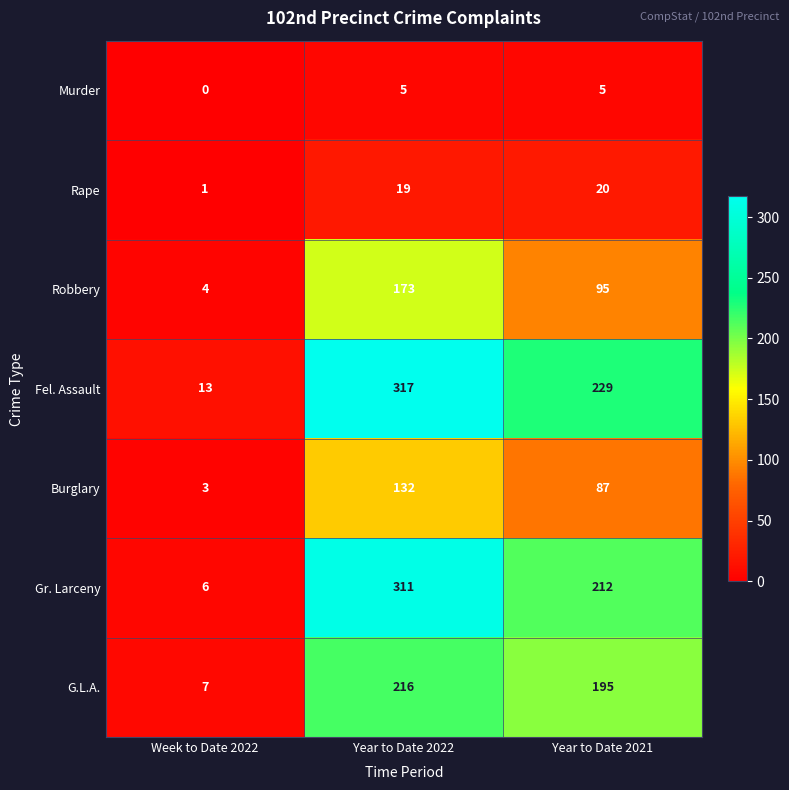

Which category has the lowest value in the Gr. Larceny series?

Week to Date 2022